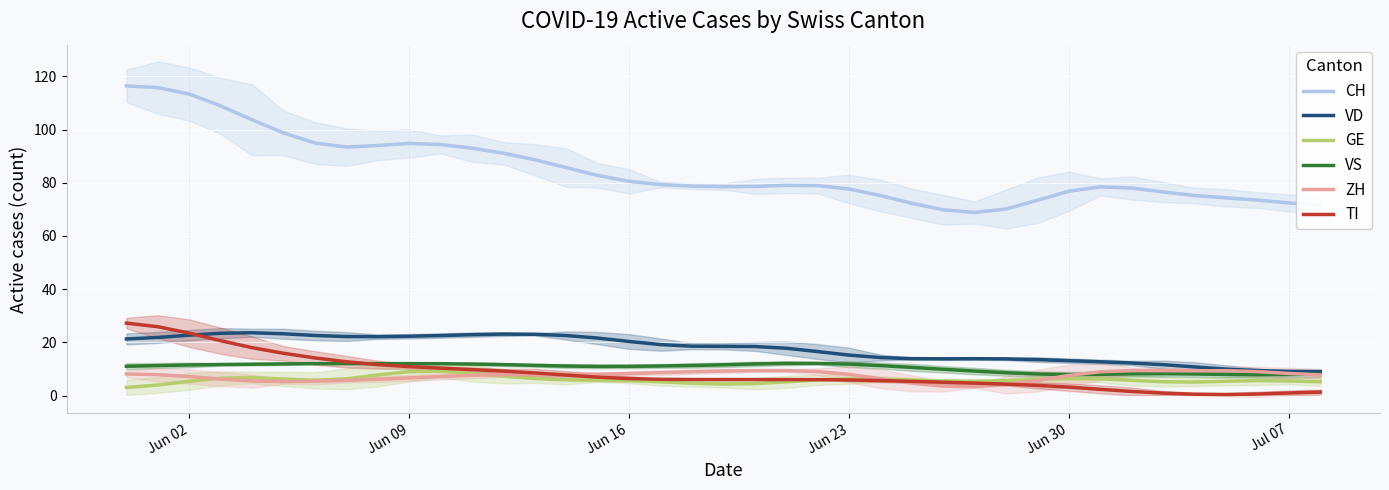

What are all the series names shown in the legend?

CH, VD, GE, VS, ZH, TI